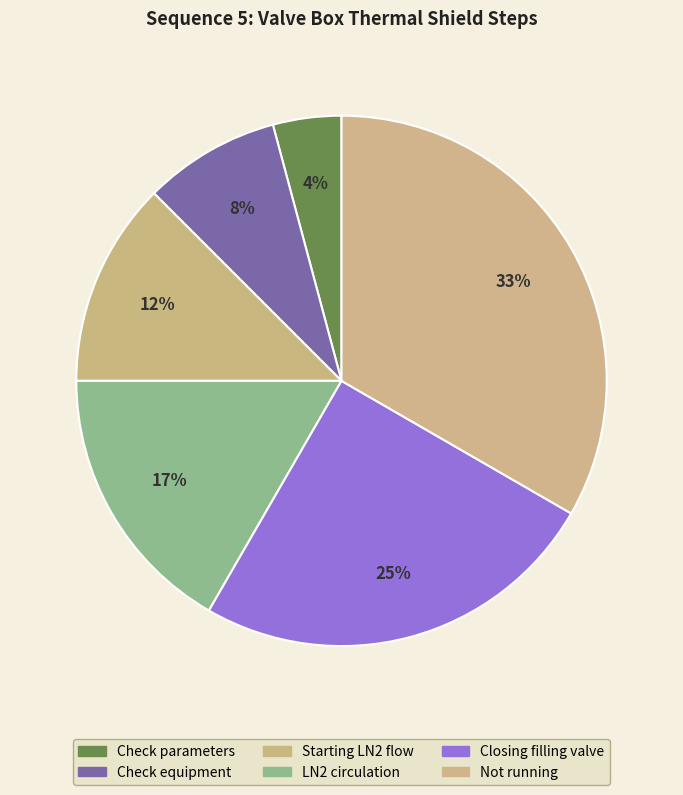

To the nearest percent, what percentage of the pie is Check parameters?

4%